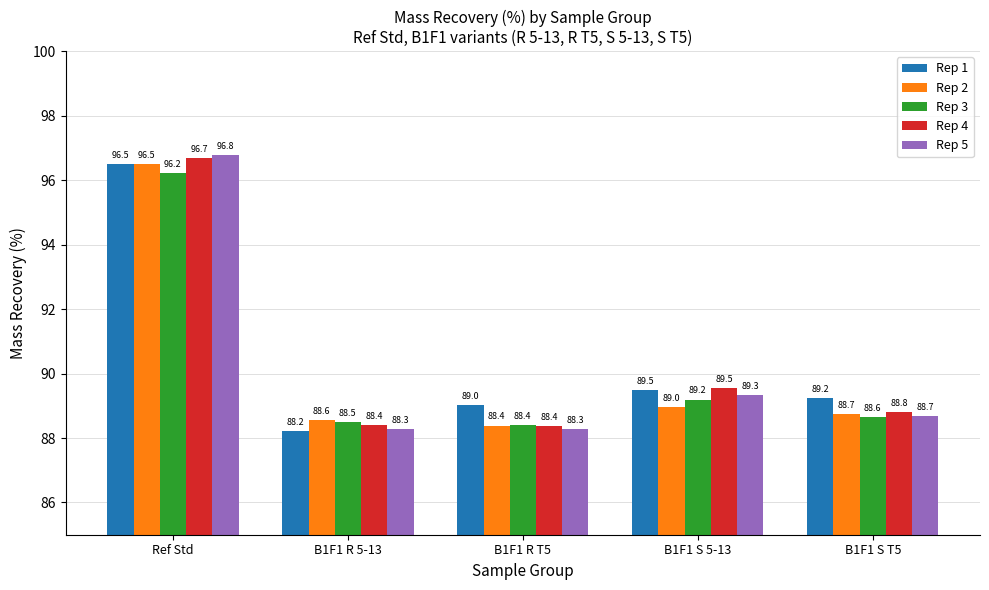

Reading left to right, extract all data points from this chart.

Rep 1: 96.5	88.2	89.0	89.5	89.2
Rep 2: 96.5	88.6	88.4	89.0	88.7
Rep 3: 96.2	88.5	88.4	89.2	88.6
Rep 4: 96.7	88.4	88.4	89.5	88.8
Rep 5: 96.8	88.3	88.3	89.3	88.7